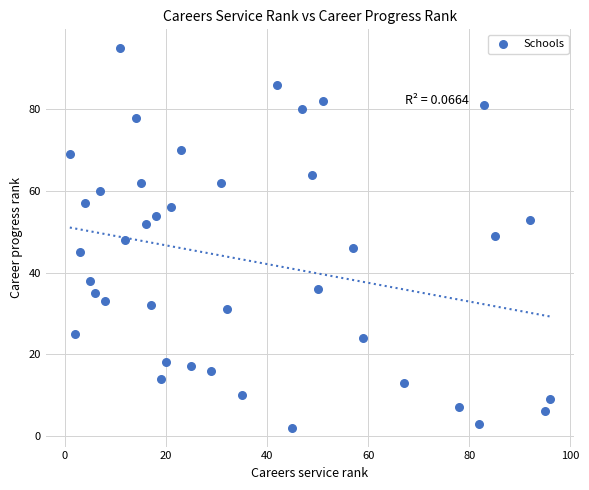

What is the range of Y values (max minus min)?

93